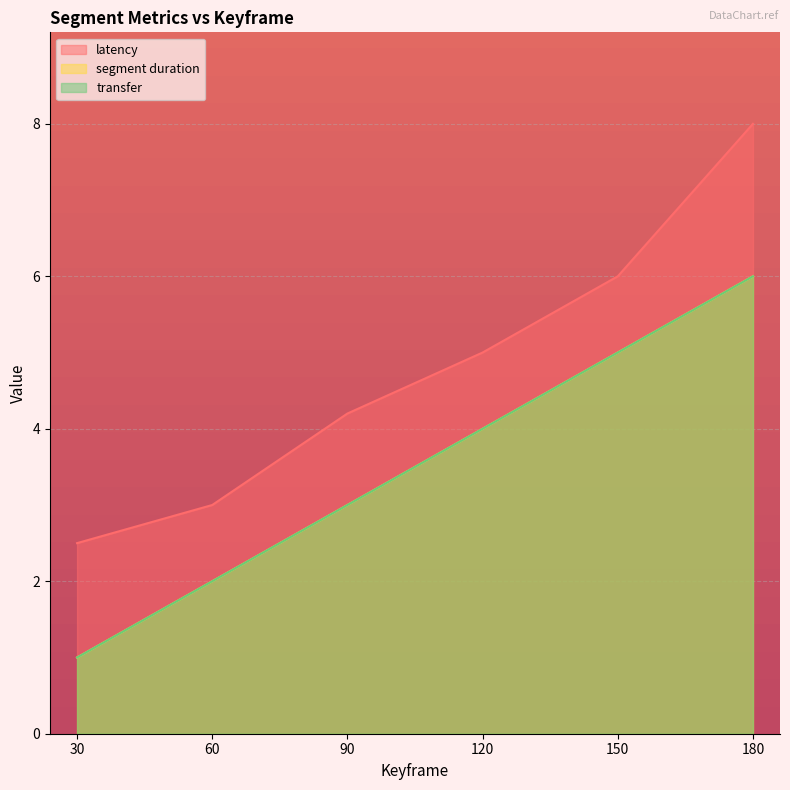

What is the minimum value for transfer?

1.0